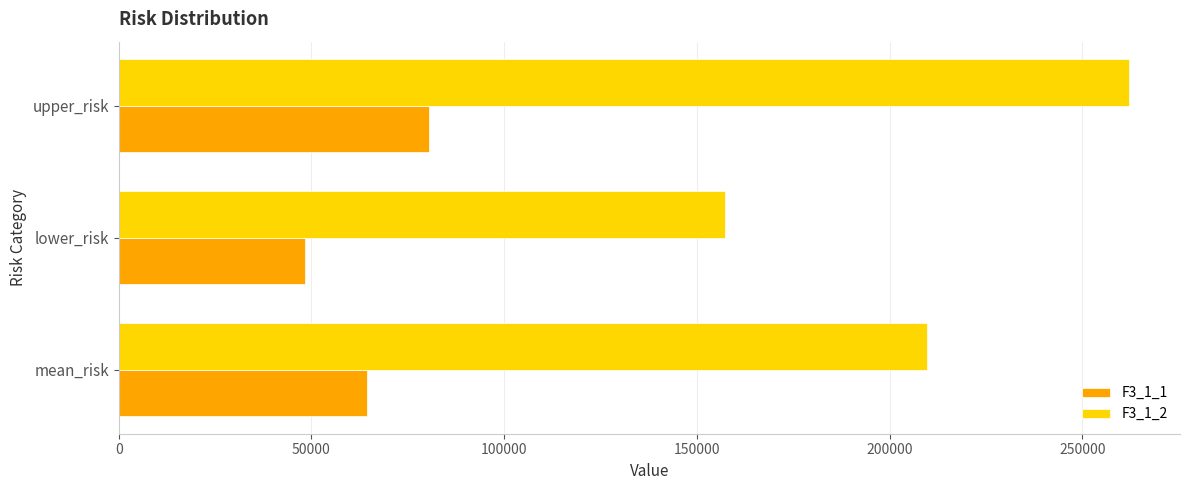

Read the F3_1_1 value at mean_risk.

64319.6